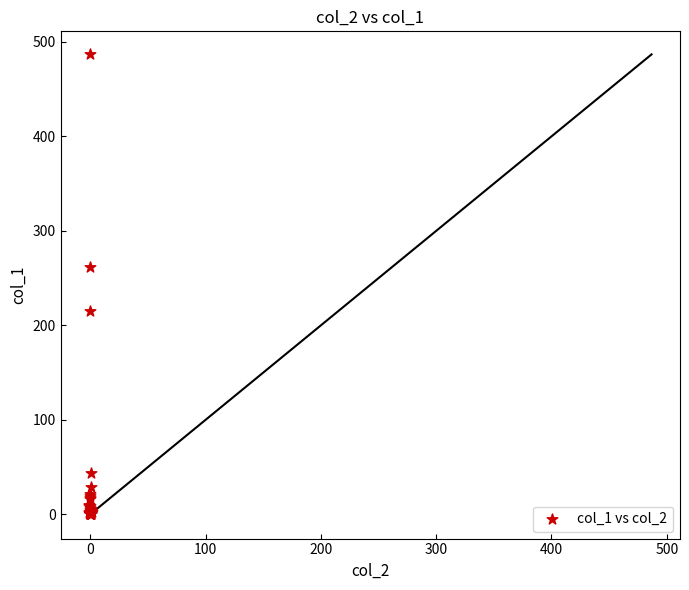

What Y value in the scatter plot is closest to 243?

261.4